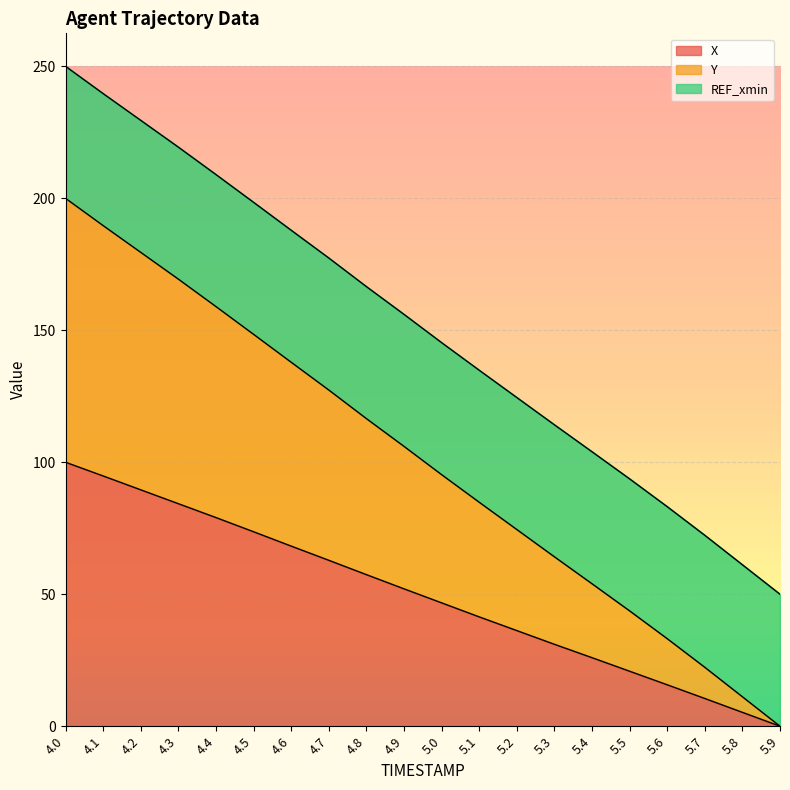

What is the label of the 20th point from the right?

4.0